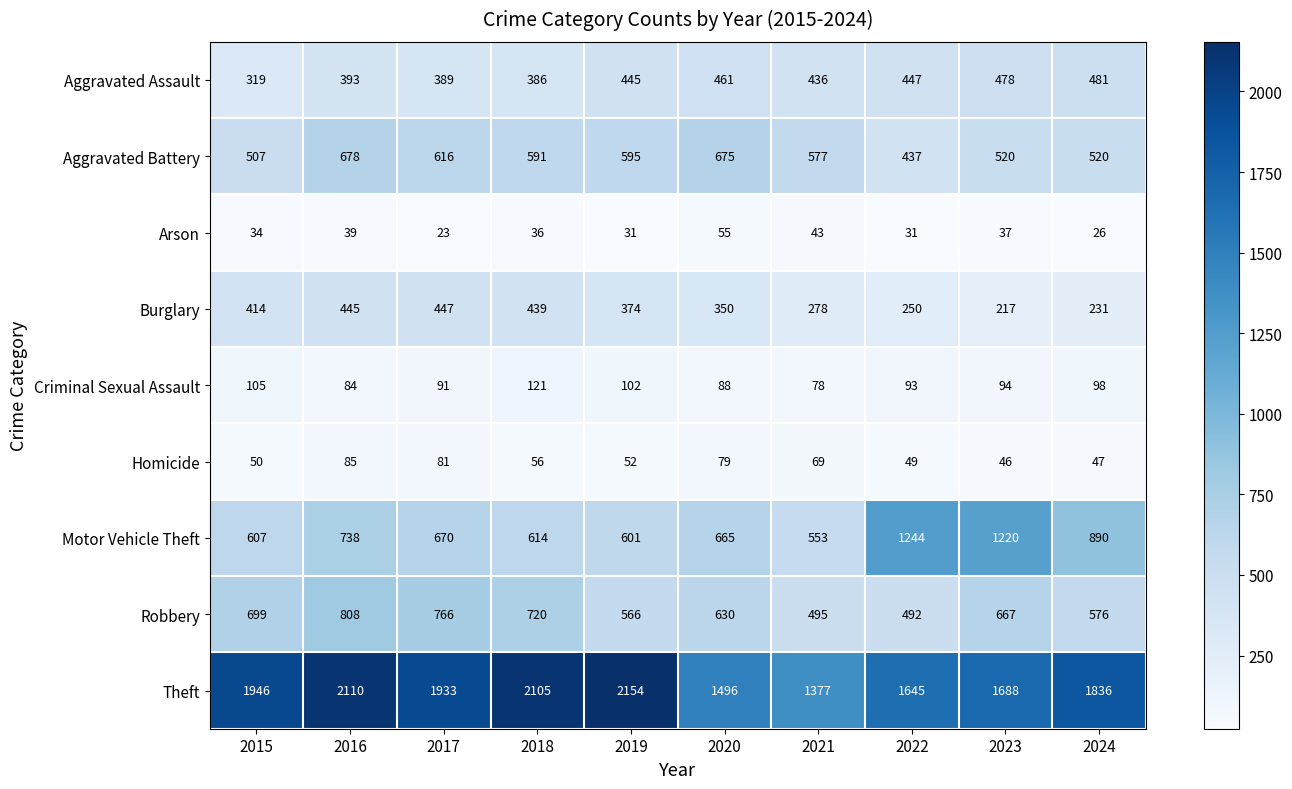

What is the difference between the Aggravated Battery values at 2024 and 2016?

158